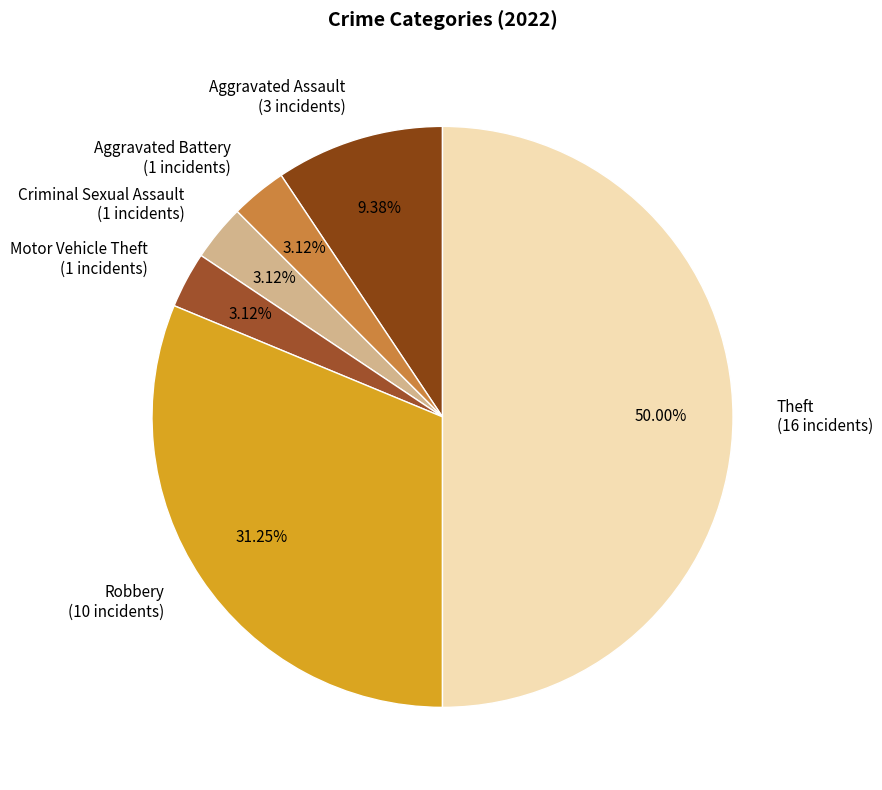

To the nearest percent, what percentage of the pie is Criminal Sexual Assault?

3%